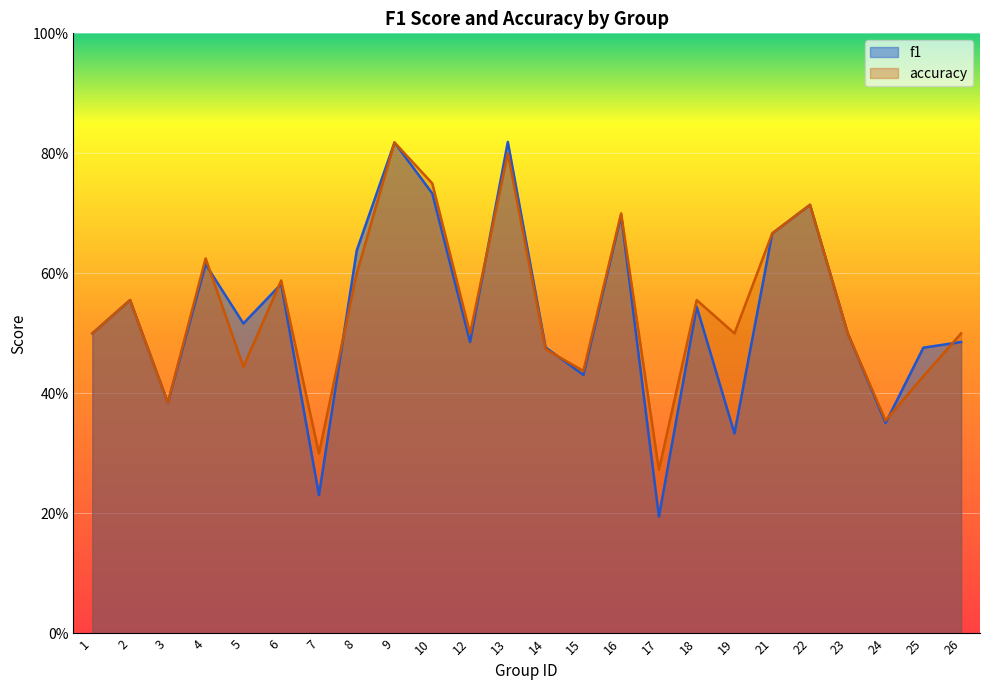

At which label does accuracy reach its minimum?

17